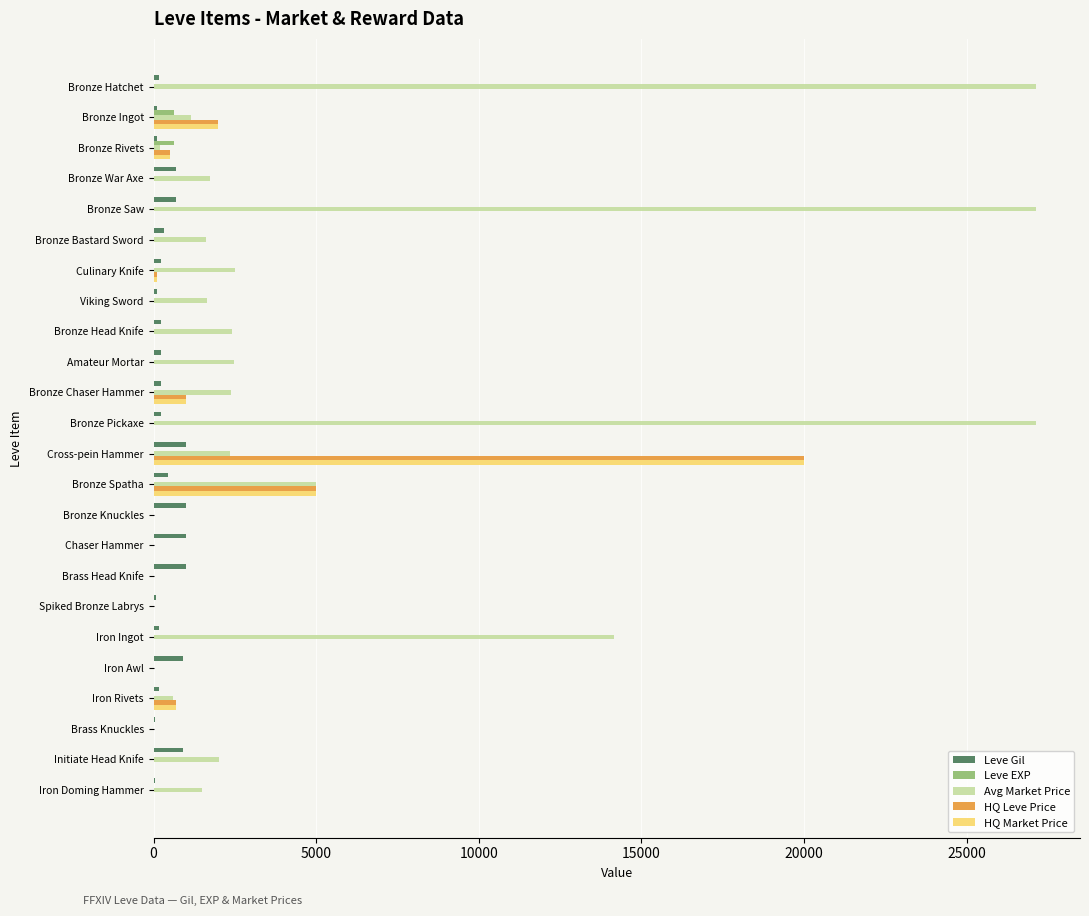

Which series changed the most between Bronze Rivets and Iron Ingot?

Avg Market Price